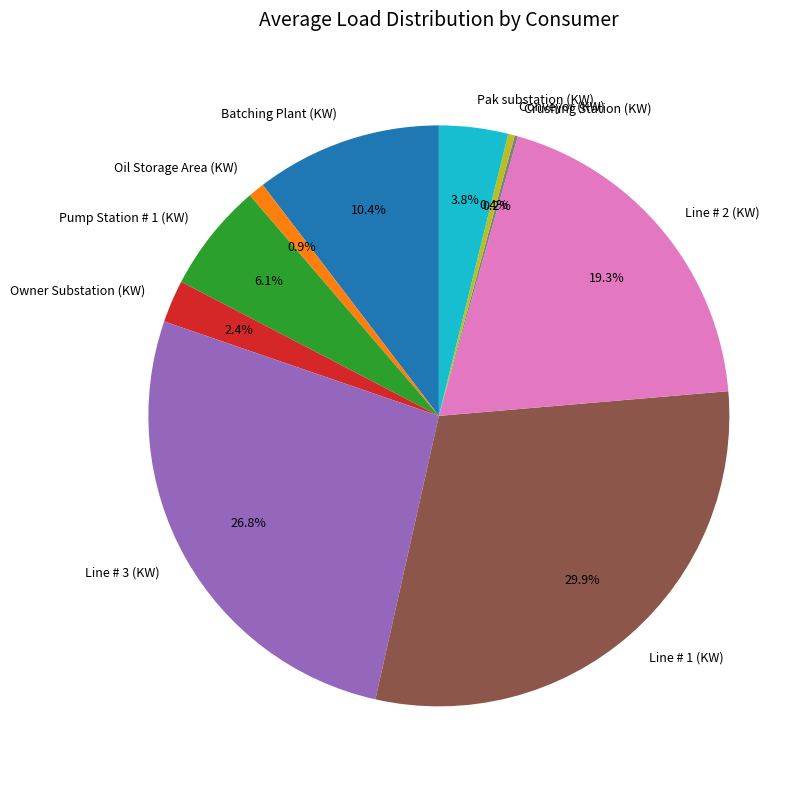

To the nearest percent, what percentage of the pie is Pump Station # 1 (KW)?

6%